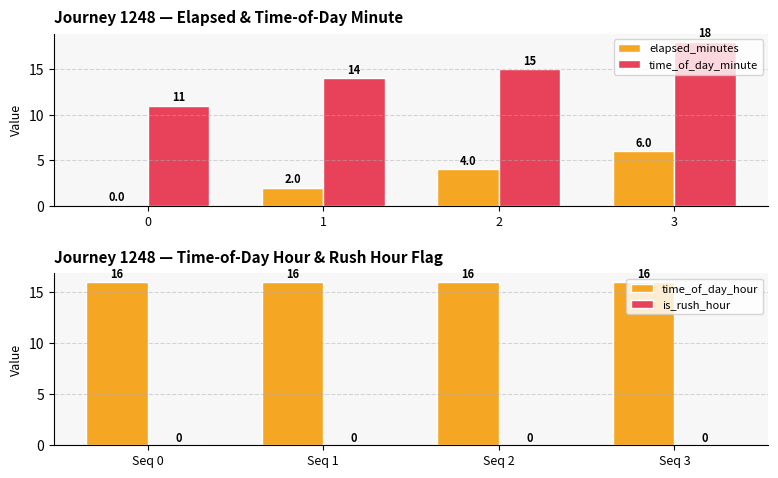

The elapsed_minutes series shows 2 at 1. True or false?

True